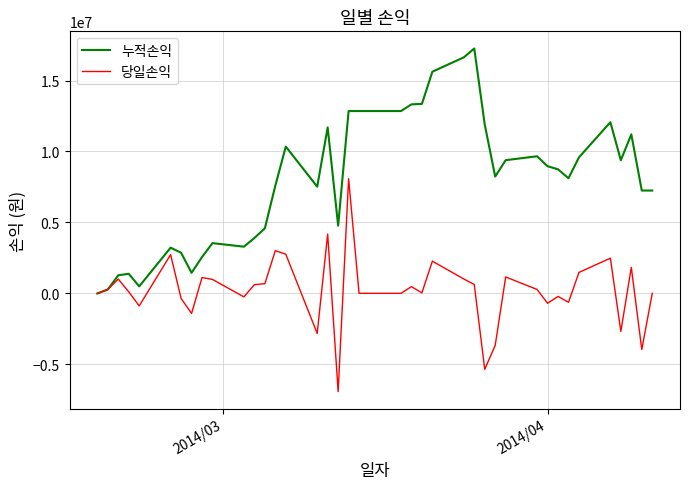

What is the minimum value shown in the chart?

-6925540